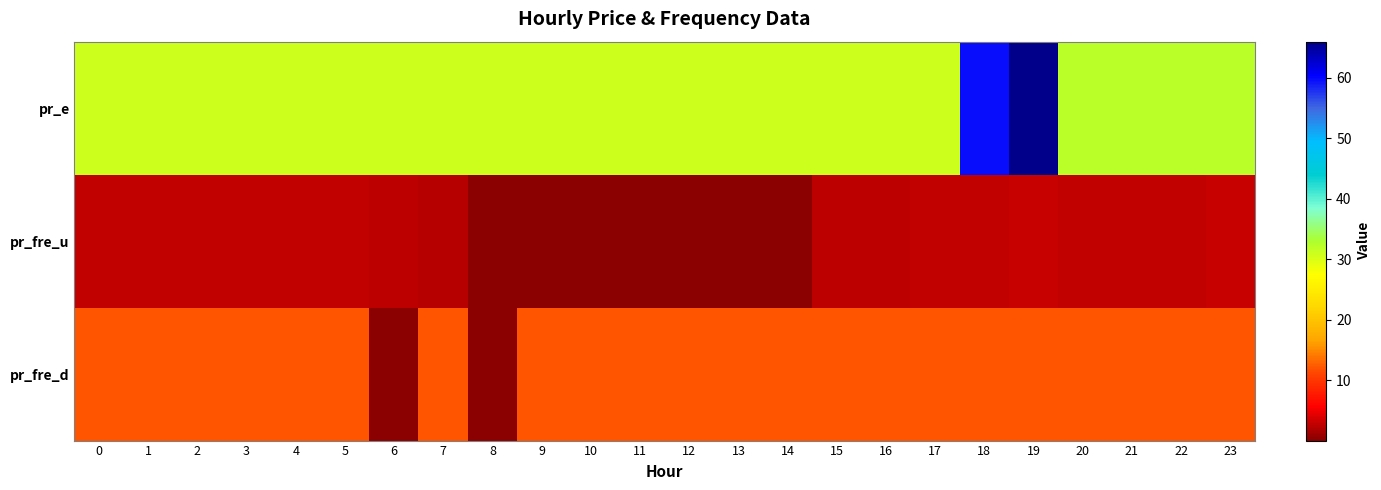

At which category is the sum across all series the highest?

19